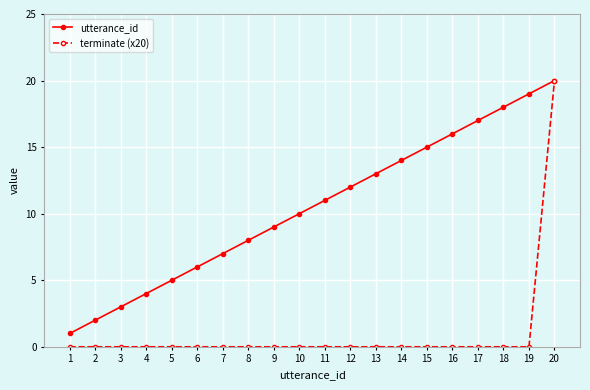

What is the difference between the terminate (x20) values at 20 and 15?

20